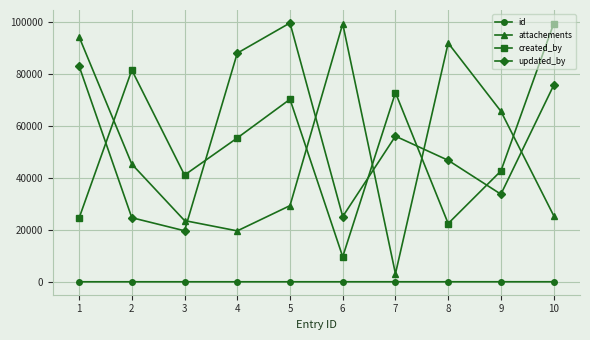

At how many categories does at least one series exceed 51682?

9